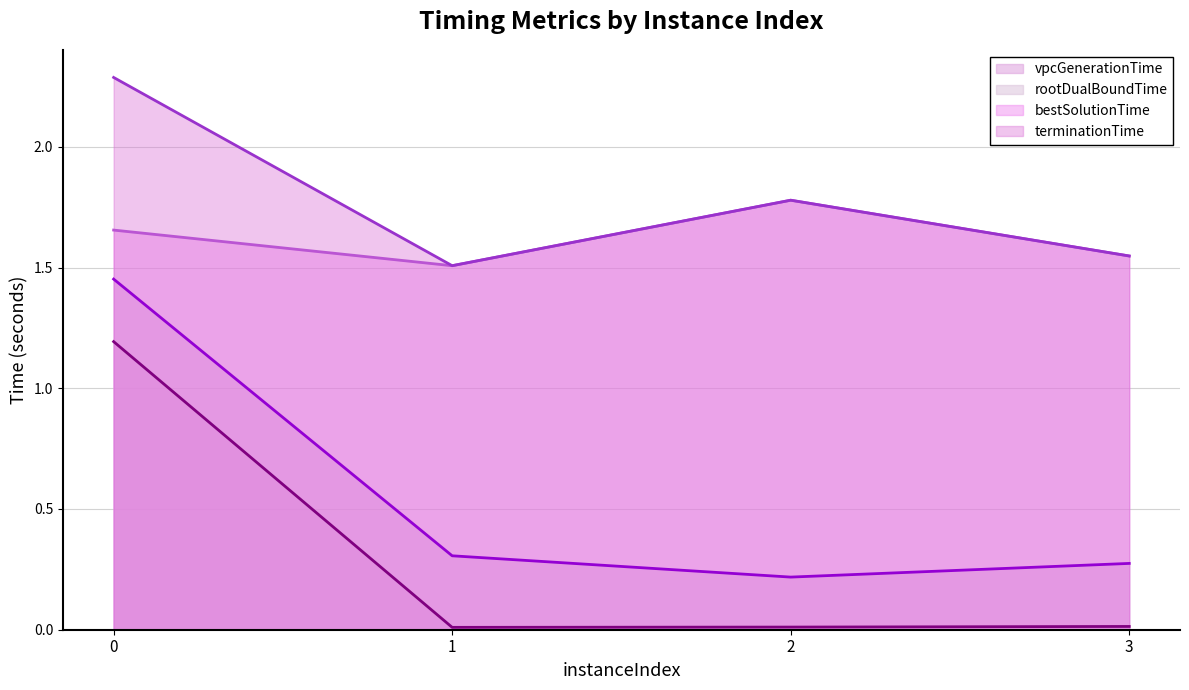

List the labels in order of terminationTime value, smallest first.

1, 3, 2, 0